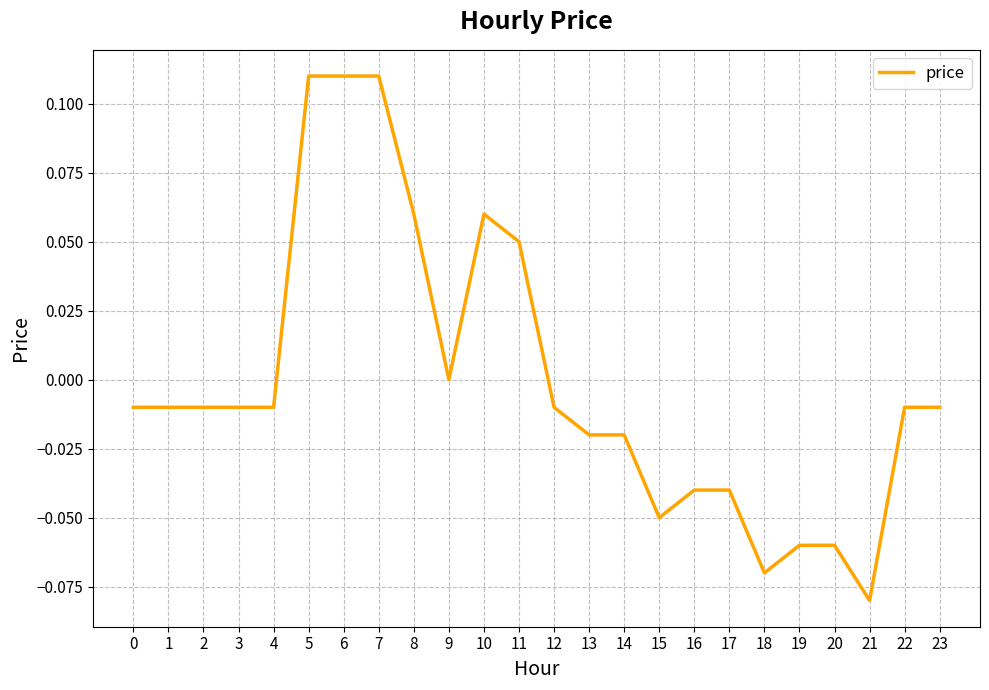

The chart shows a value of -0.0 at 16. True or false?

True